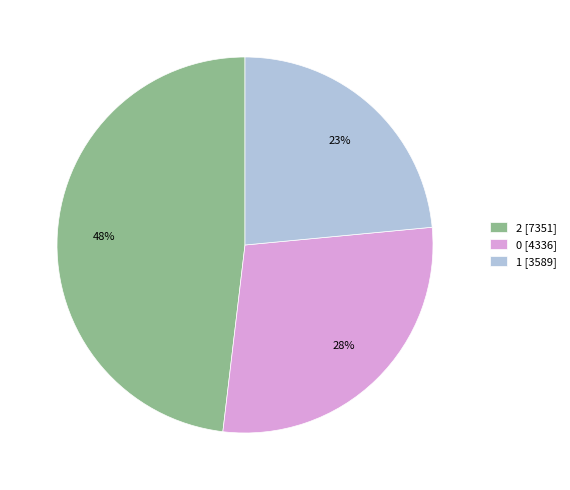

Which has a higher value, 1 [3589] or 0 [4336]?

0 [4336]